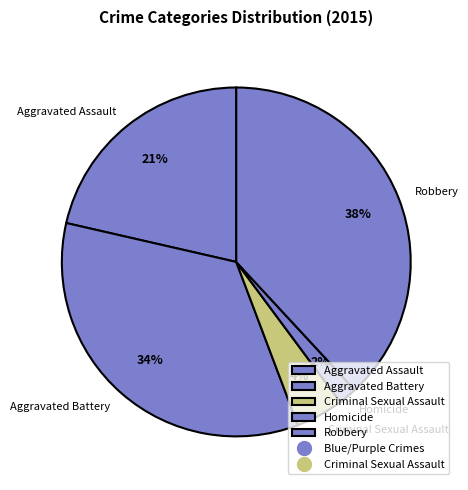

True or false: Aggravated Battery accounts for 34% of the total.

True